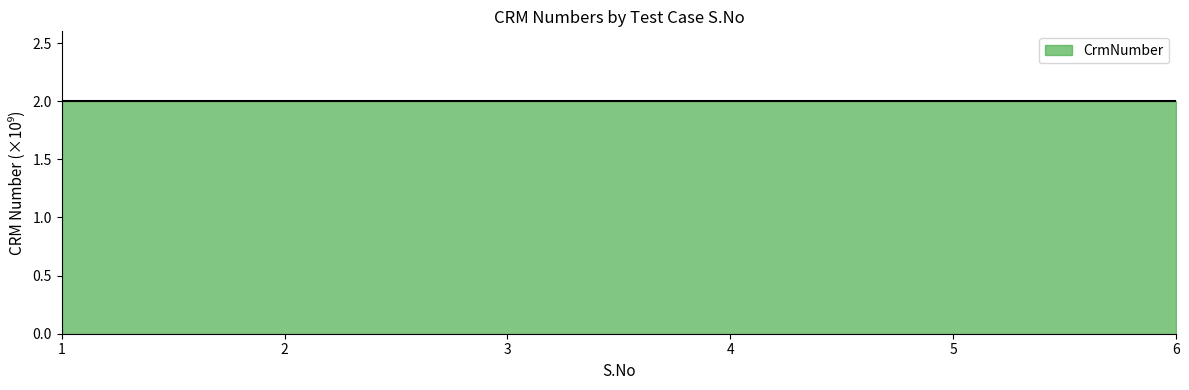

What is the ratio of the value at 2 to the value at 6?

1.0